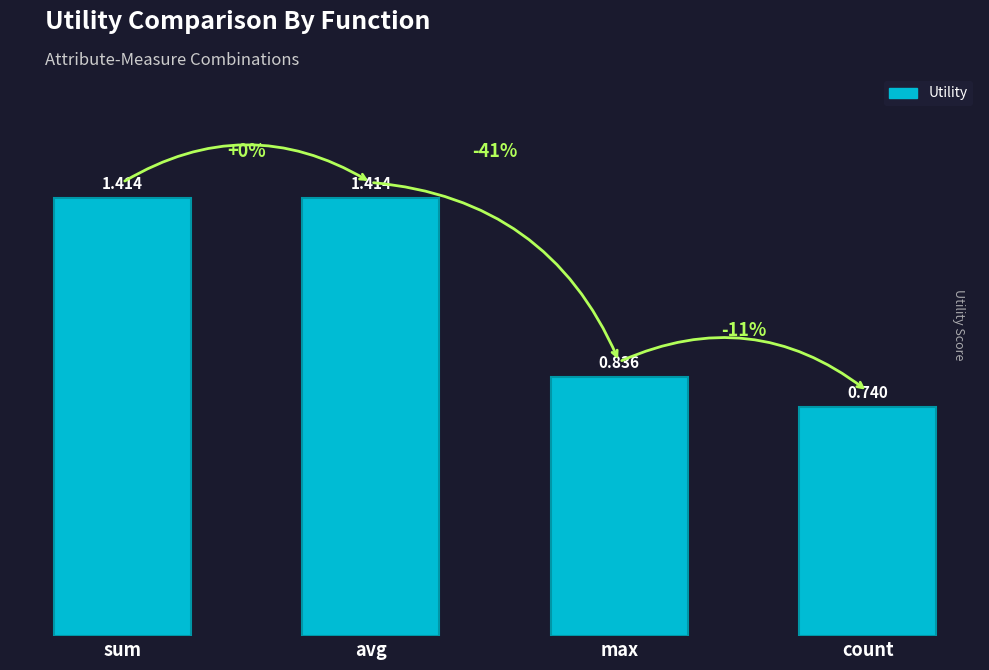

Which has a higher value, max or count?

max